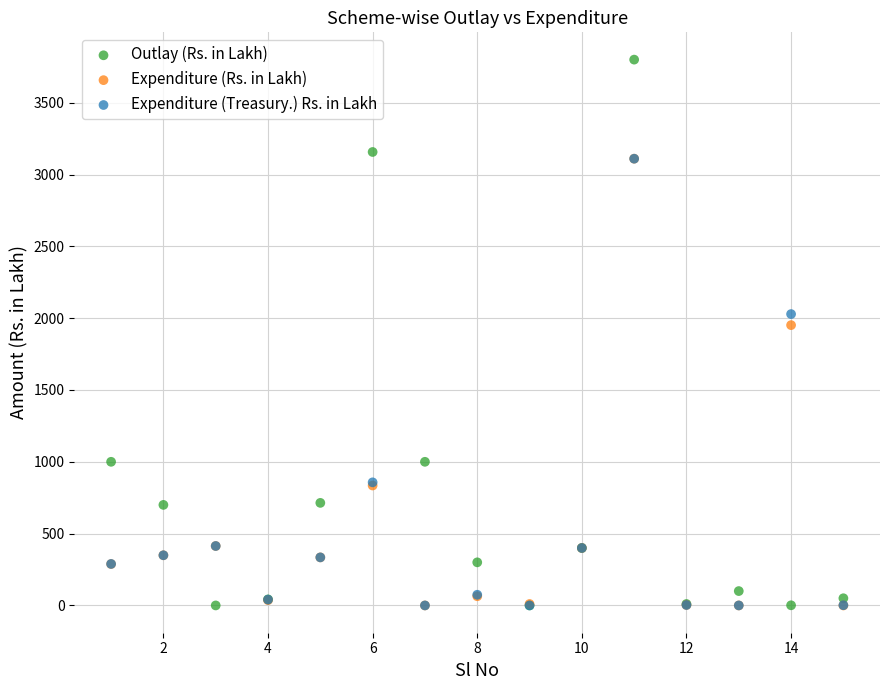

Across all series, what Y value is closest to 1900?

1951.5